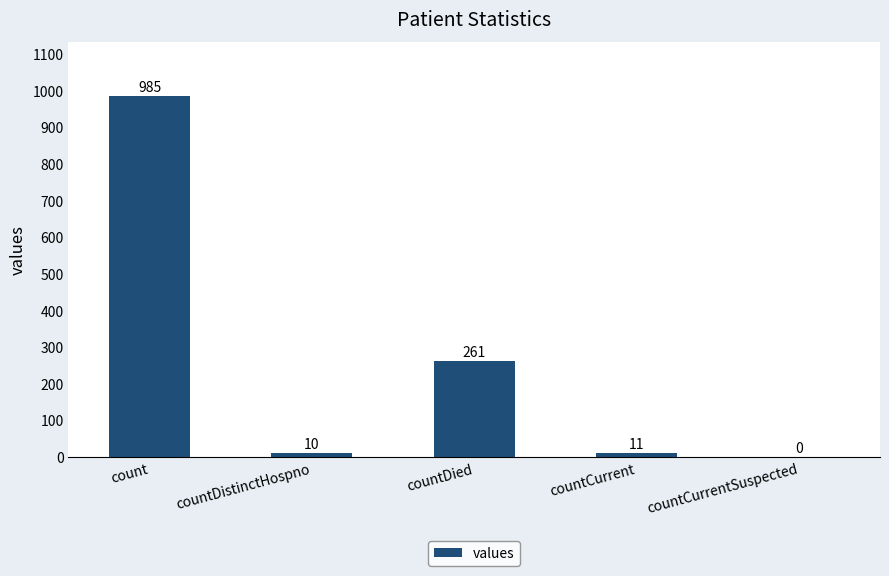

At which label does the data first exceed 11?

count